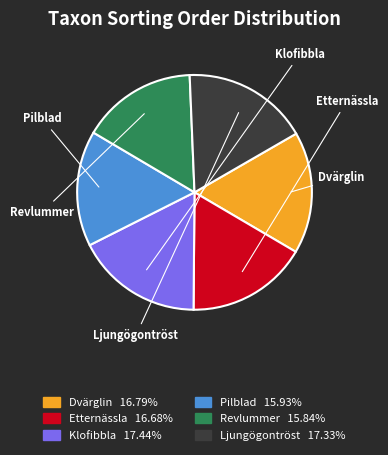

What percentage is the Dvärglin slice, to the nearest percent?

17%